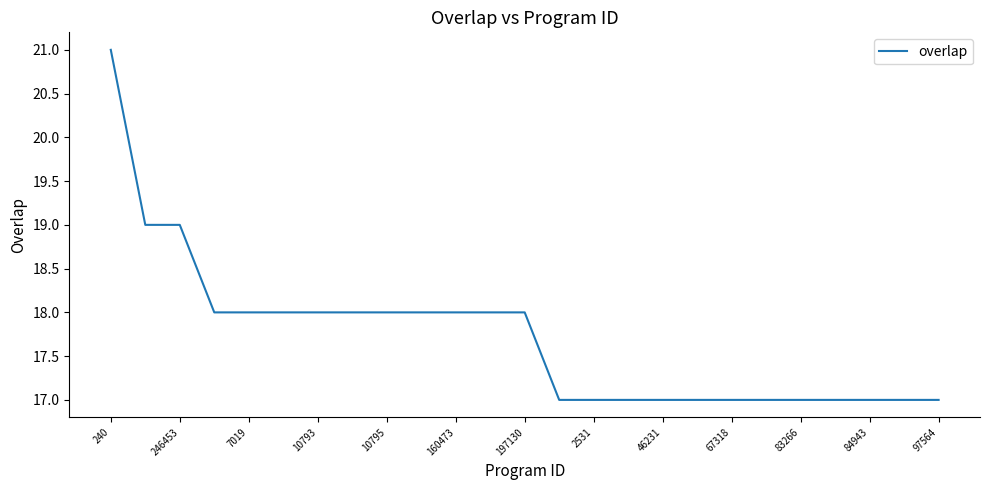

What is the smallest value displayed?

17